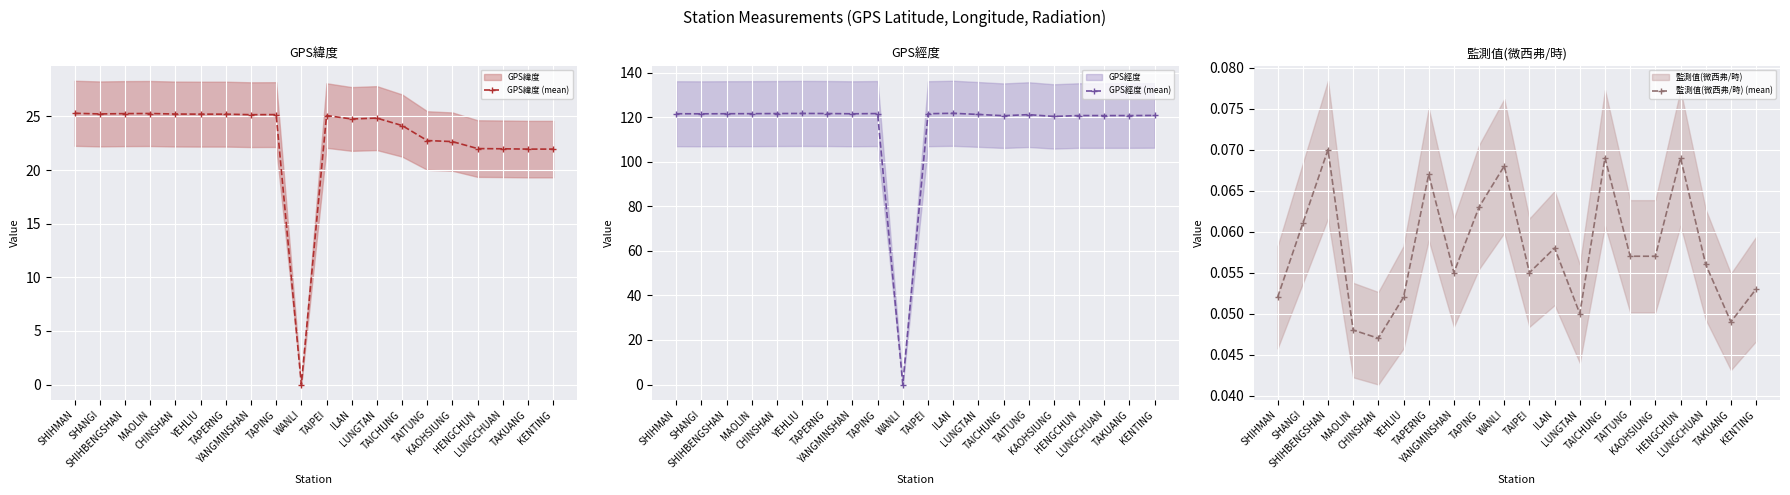

What is the maximum value shown in the chart?

121.8